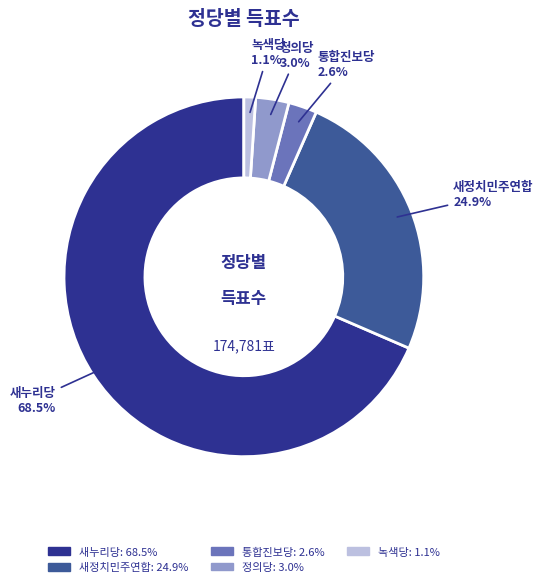

To the nearest percent, what is the average slice percentage?

20%